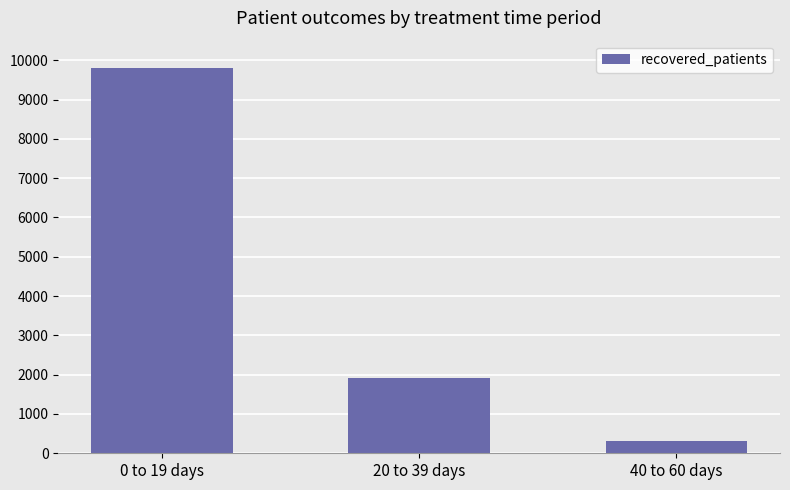

What position from the left is 20 to 39 days?

2